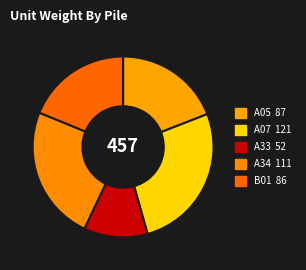

To the nearest percent, what portion does A07 represent?

27%